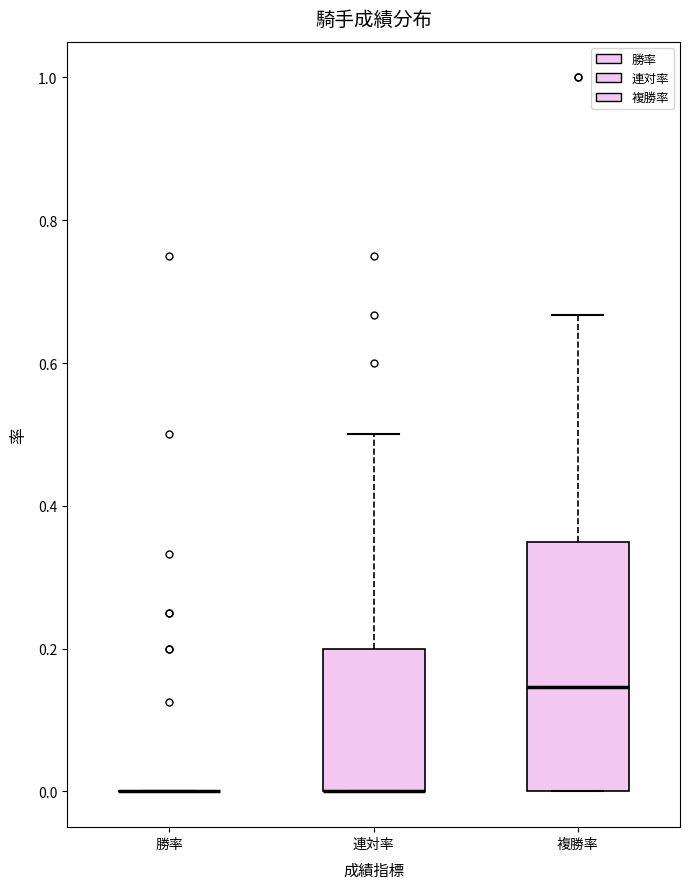

Reading left to right, read every box against the y-axis: the position of its median line, the range the box covers, and the ends of its whiskers. The values are not printed on the chart, so give them approximately, as read against the axis.

勝率: box collapsed to a line at 0.00, whiskers 0.00 to 0.00
連対率: median 0.00 (drawn on the box's lower edge), box 0.00 to 0.20, whiskers 0.00 to 0.50
複勝率: median 0.14, box 0.00 to 0.34, whiskers 0.00 to 0.66